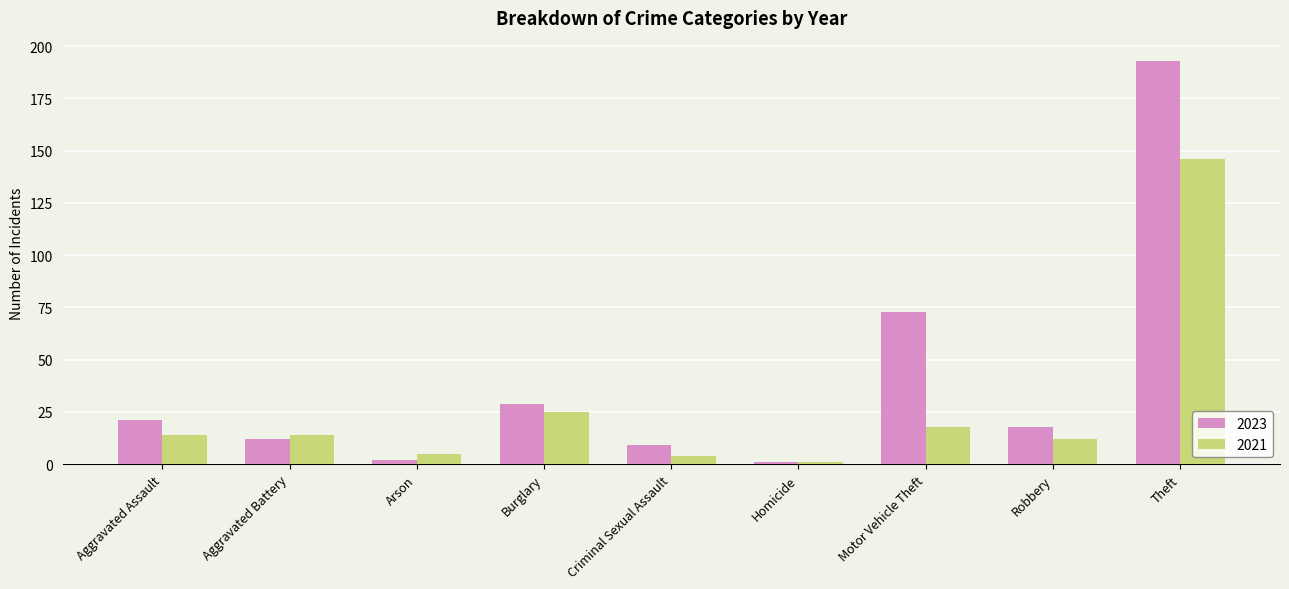

Reading left to right, list all the values displayed in this chart.

2023: Aggravated Assault=21	Aggravated Battery=12	Arson=2	Burglary=29	Criminal Sexual Assault=9	Homicide=1	Motor Vehicle Theft=73	Robbery=18	Theft=193
2021: Aggravated Assault=14	Aggravated Battery=14	Arson=5	Burglary=25	Criminal Sexual Assault=4	Homicide=1	Motor Vehicle Theft=18	Robbery=12	Theft=146